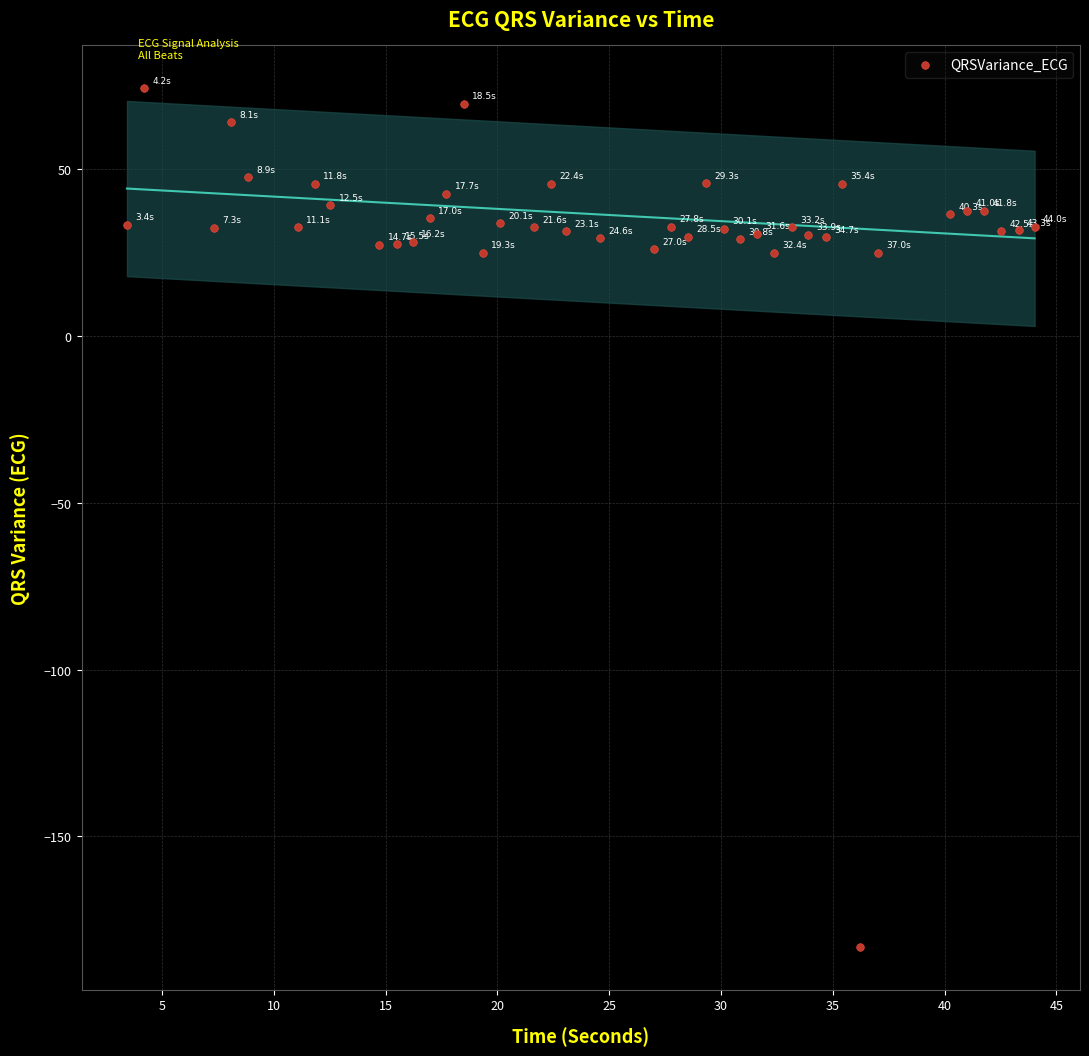

What is the range of Y values (max minus min)?

257.3